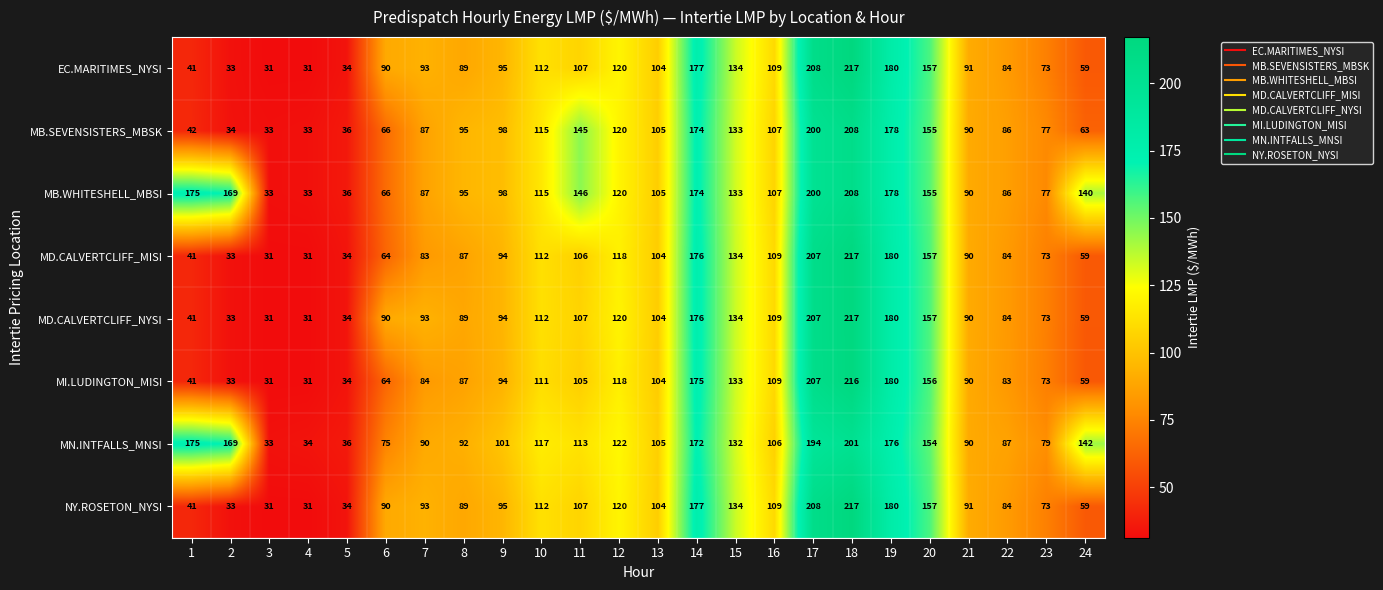

Is the value of MD.CALVERTCLIFF_NYSI at 20 greater than the value of MB.SEVENSISTERS_MBSK at 23?

Yes